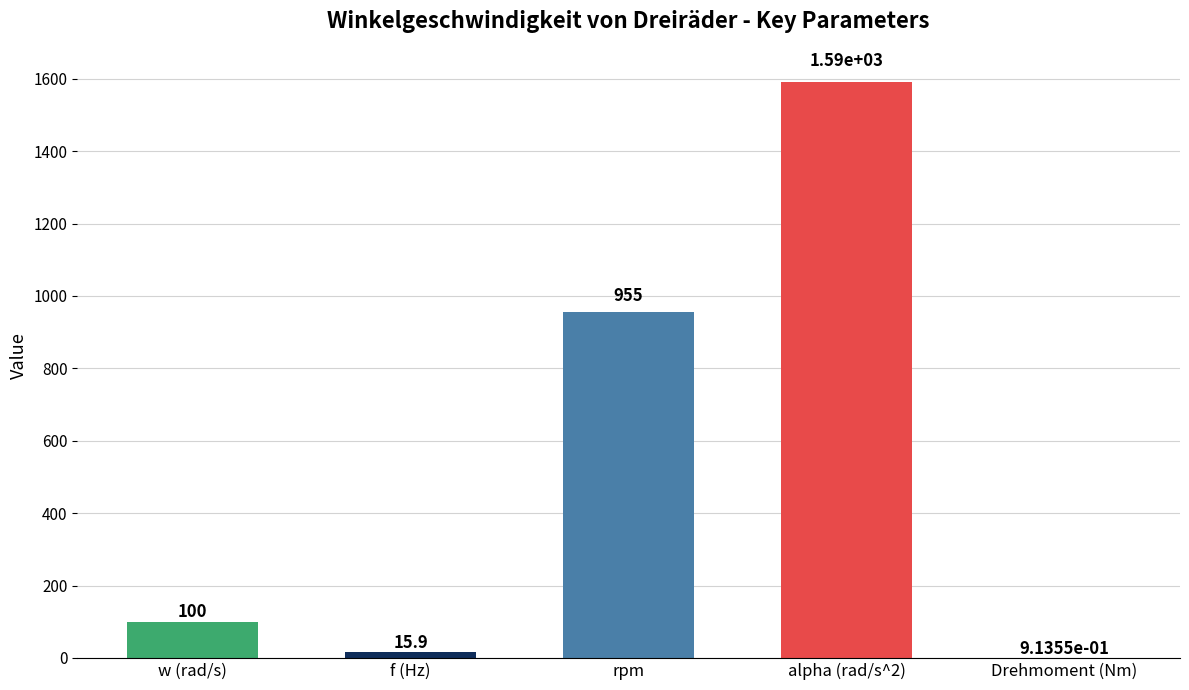

True or false: the data shows 1716.6 at rpm.

False